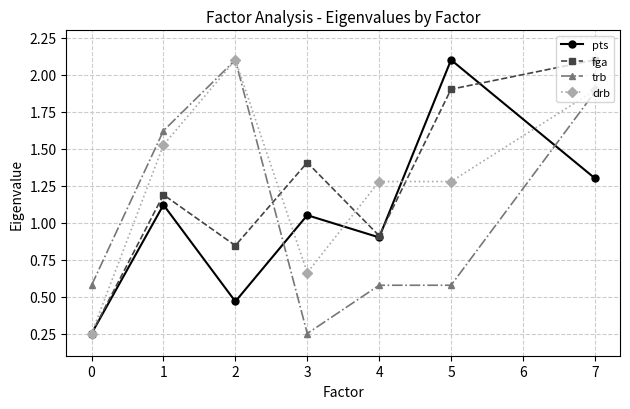

What is the average value of the pts series?

1.0